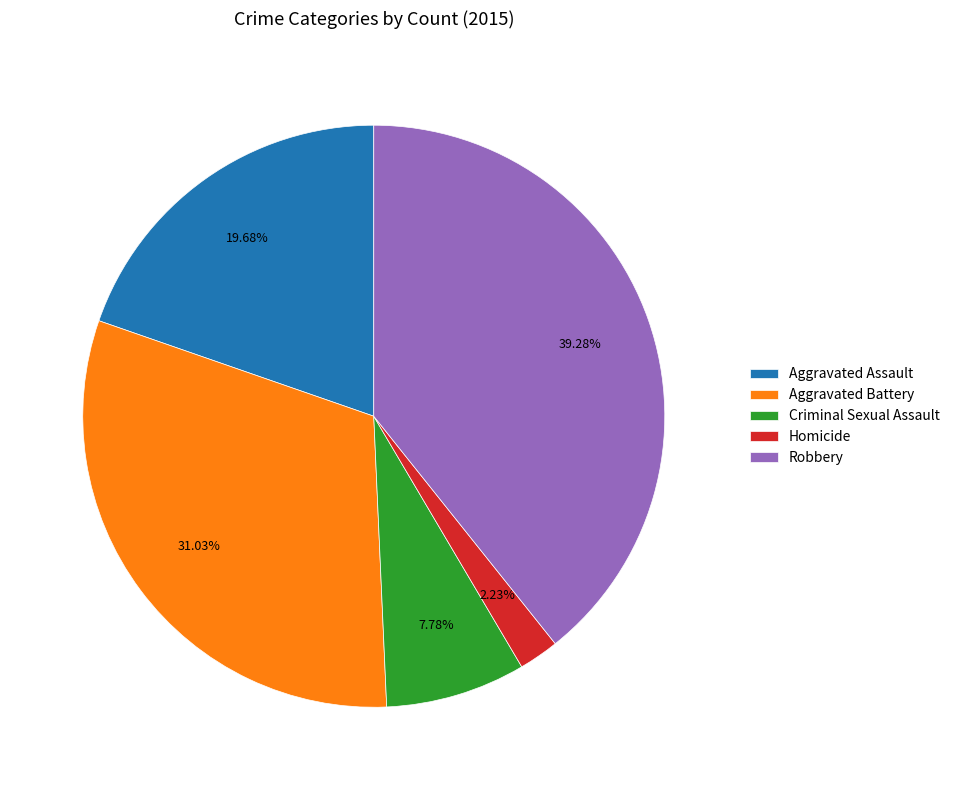

What percentage is the Aggravated Battery slice, to the nearest percent?

31%